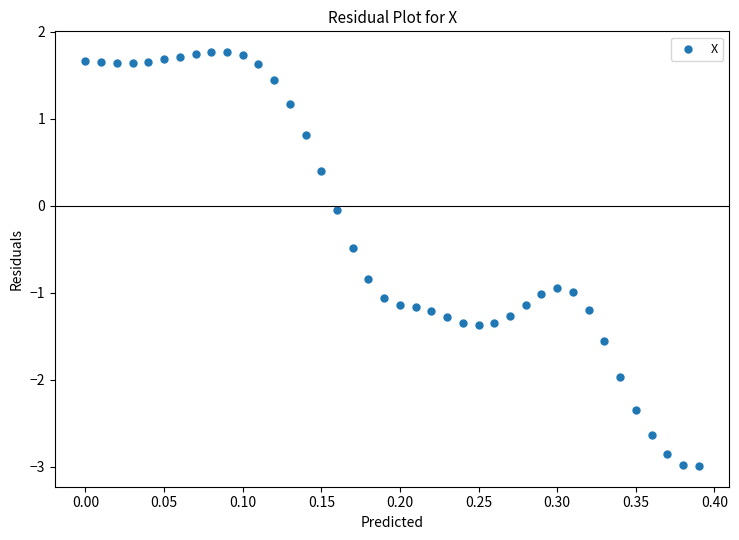

What is the range of Y values (max minus min)?

4.8